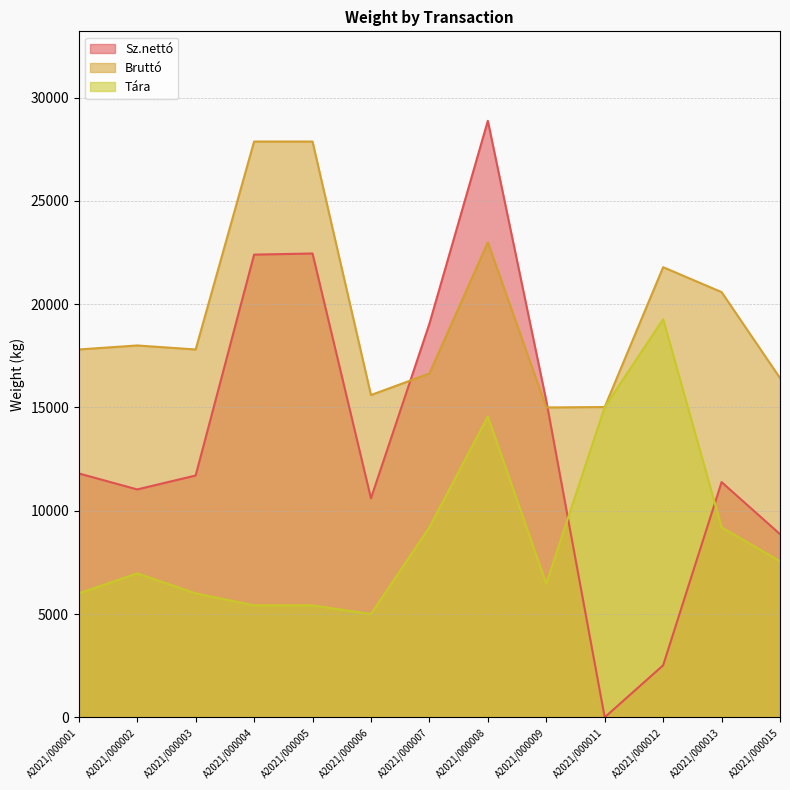

Rank the series by their maximum value, from highest to lowest.

Sz.nettó, Bruttó, Tára